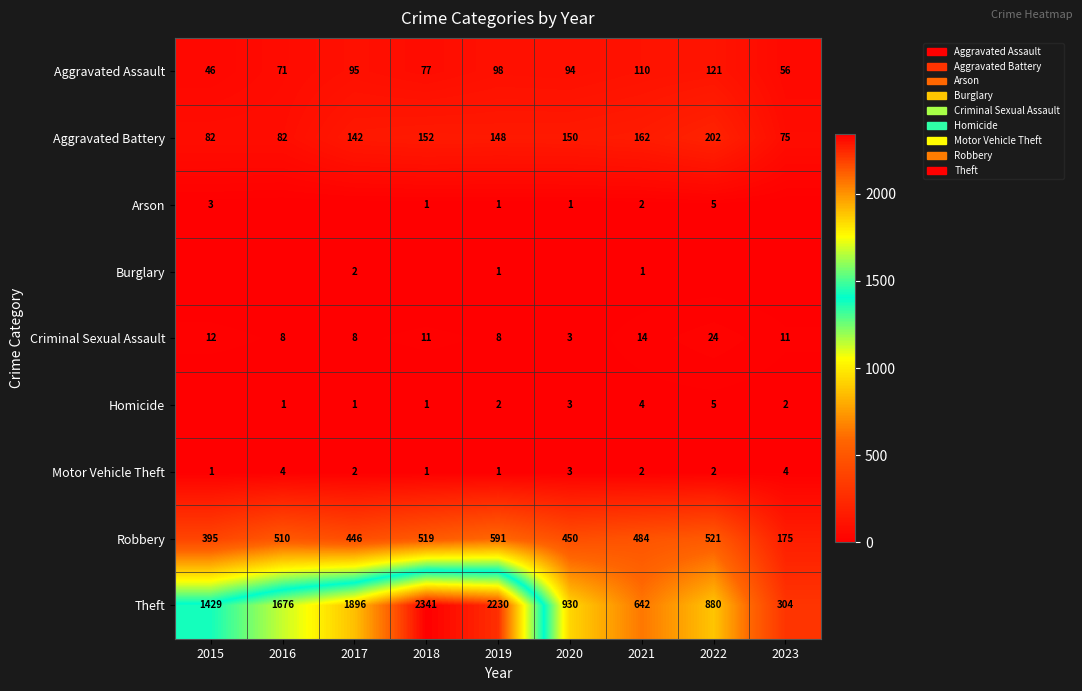

What is the difference between the Motor Vehicle Theft values at 2020 and 2019?

2